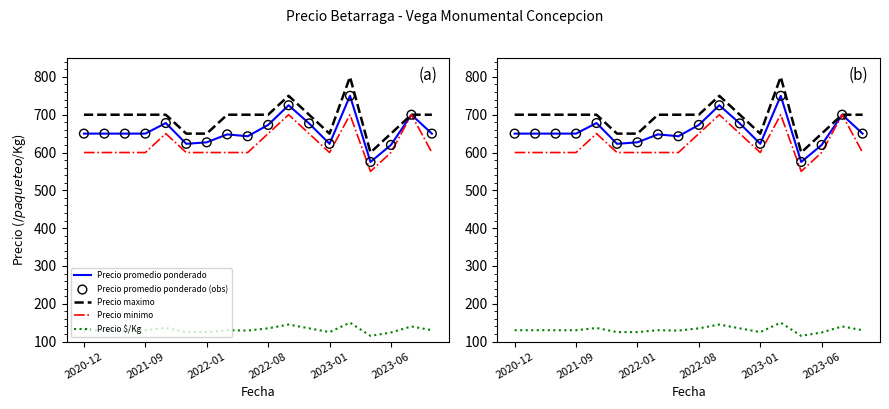

At which category is the sum across all series the highest?

13